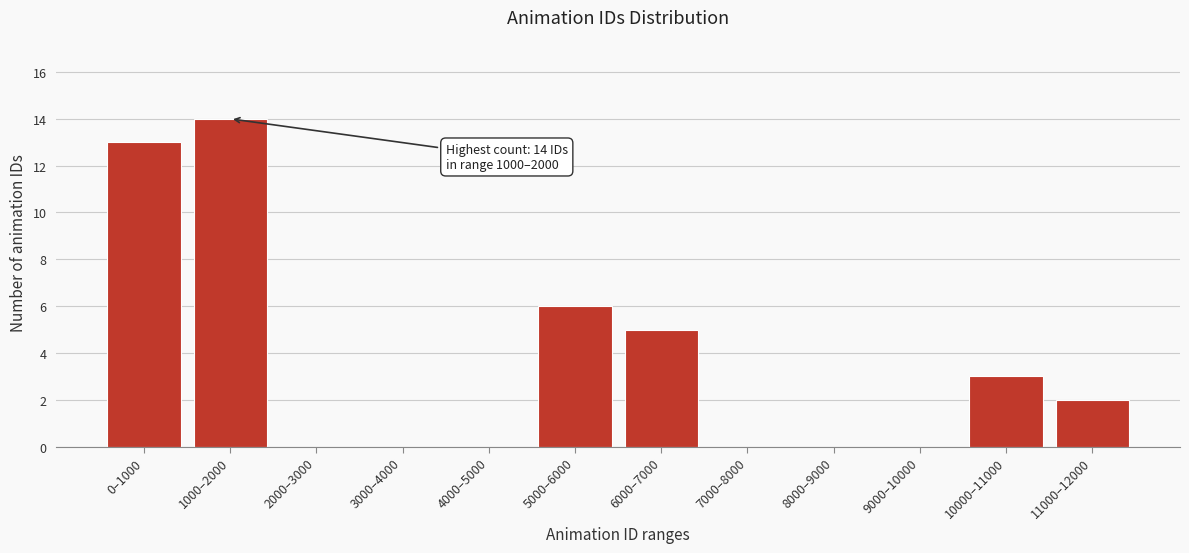

Reading left to right, transcribe all the data shown in this chart.

0–1000=13	1000–2000=14	2000–3000=0	3000–4000=0	4000–5000=0	5000–6000=6	6000–7000=5	7000–8000=0	8000–9000=0	9000–10000=0	10000–11000=3	11000–12000=2